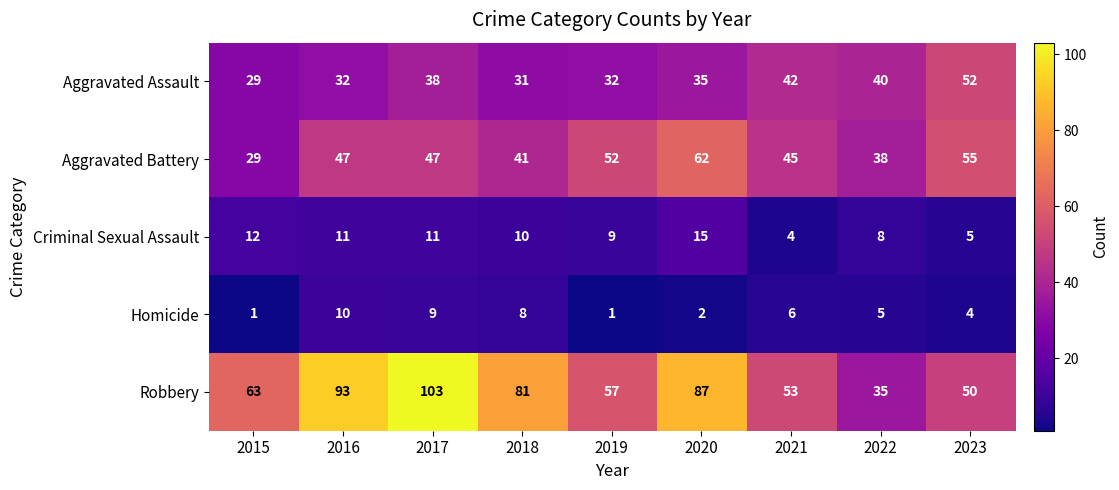

The Homicide series shows 1 at 2015. True or false?

True